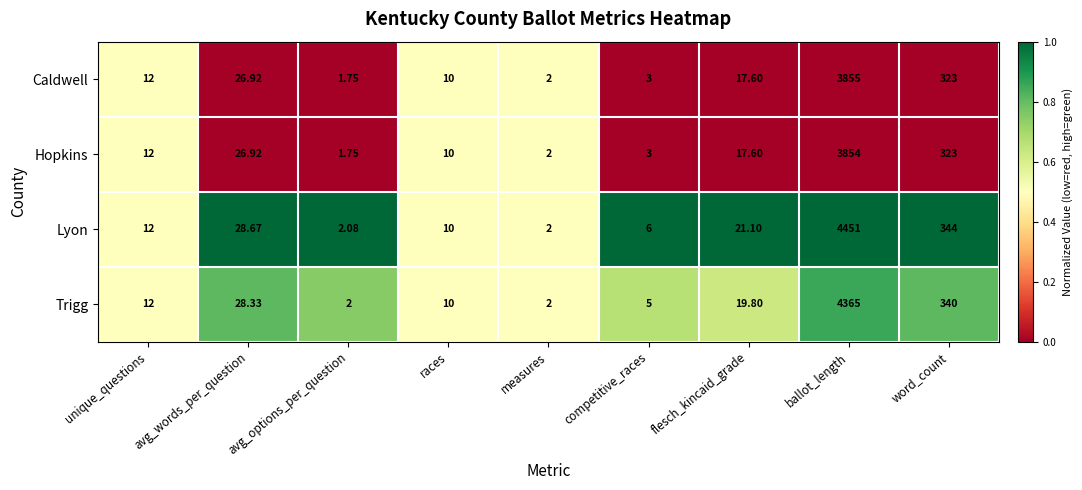

What is the total value across all series at word_count?

1330.0